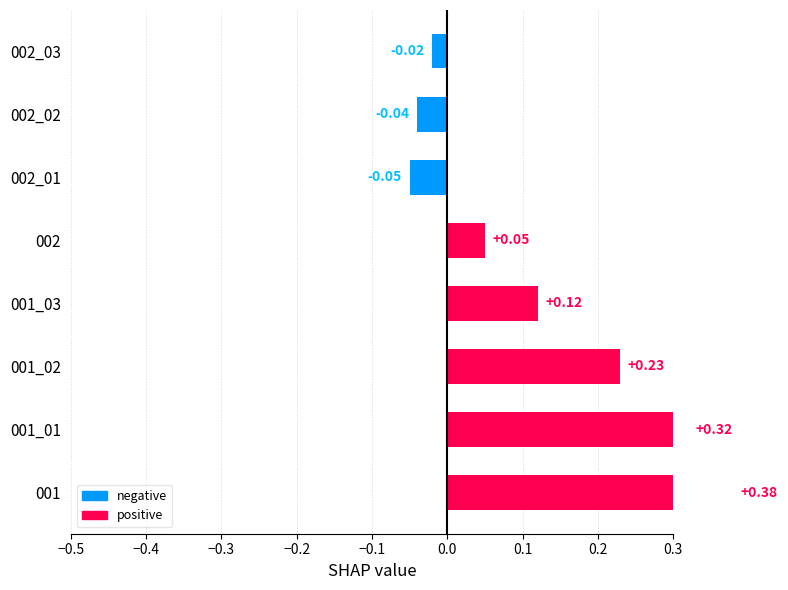

Reading left to right, transcribe all the data shown in this chart.

0.4	0.3	0.2	0.1	0.1	-0.1	-0.0	-0.0